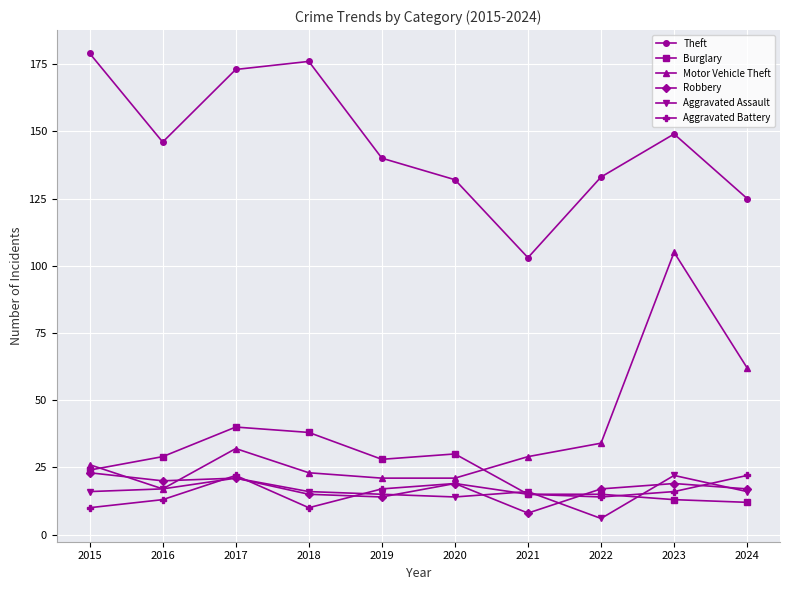

Which series has the largest range (max minus min)?

Motor Vehicle Theft